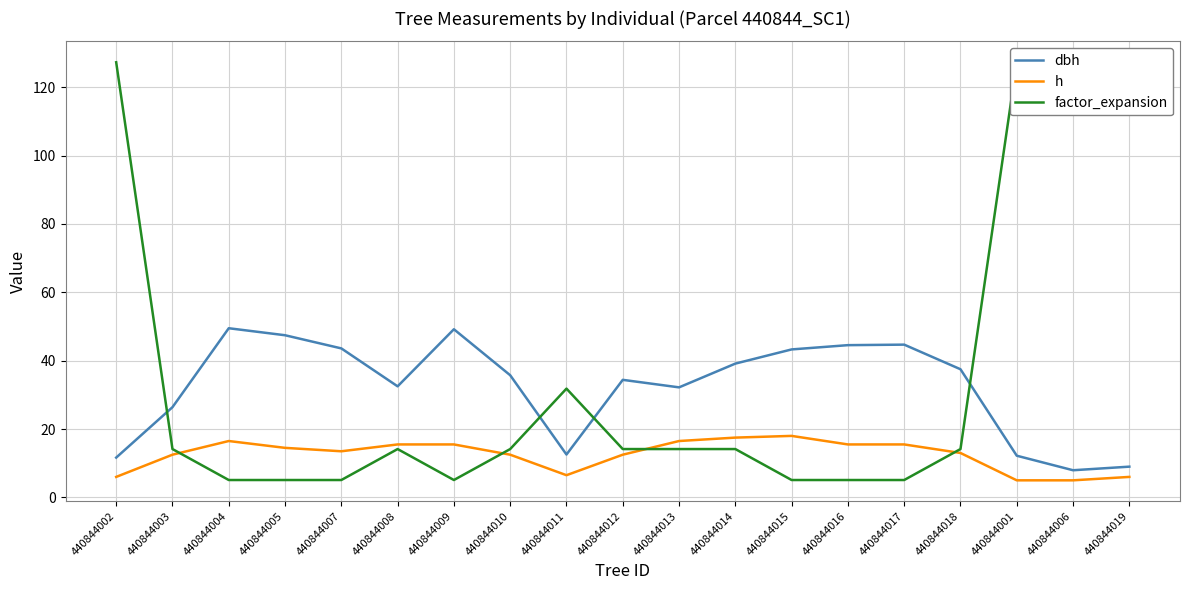

In factor_expansion, how many points are higher than both neighbors (excluding endpoints)?

2